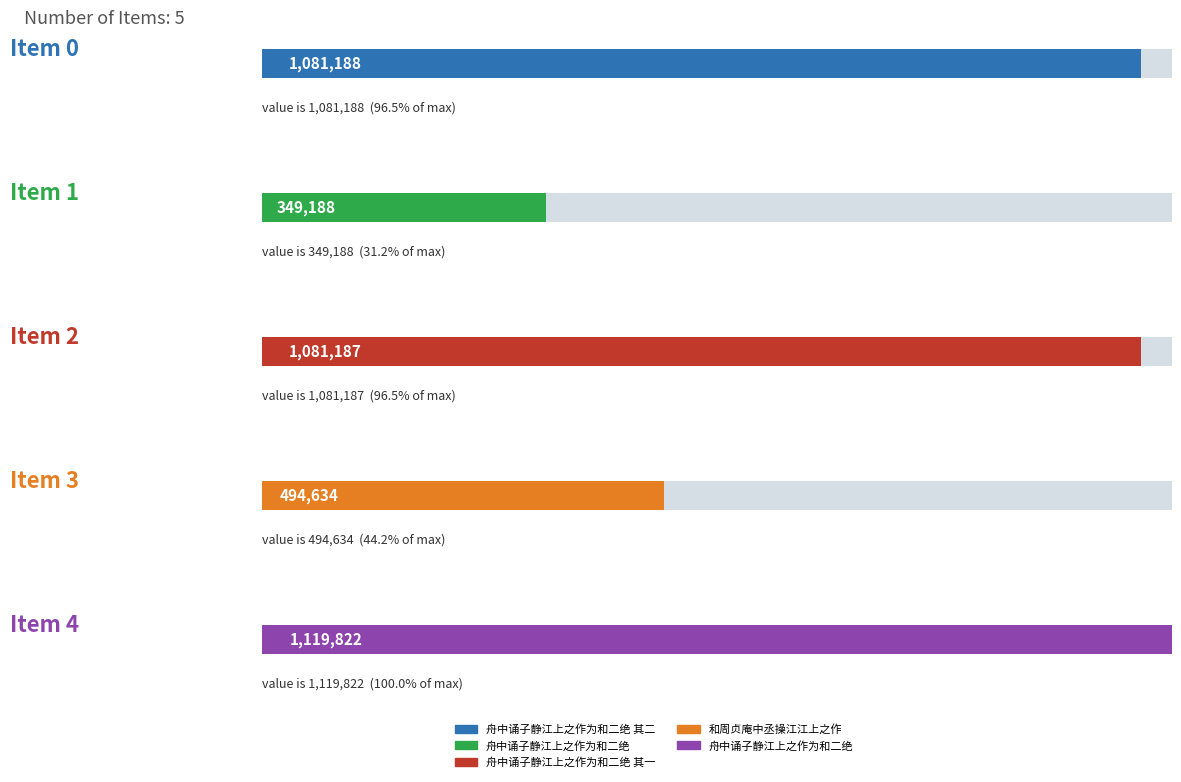

What is the value of the 4th bar from the left?

494634